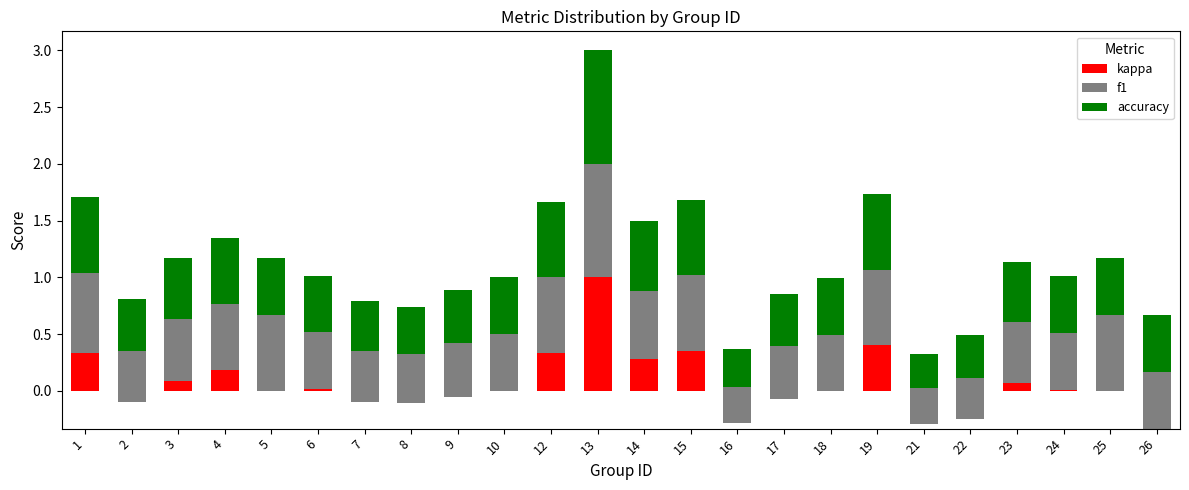

At how many categories does at least one series exceed 0?

24